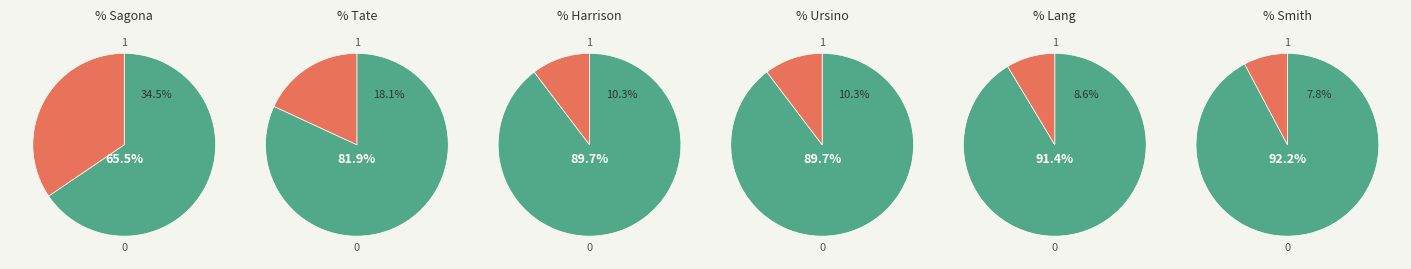

Which has a higher value, Emeterio Smith or Landry Sagona?

Landry Sagona